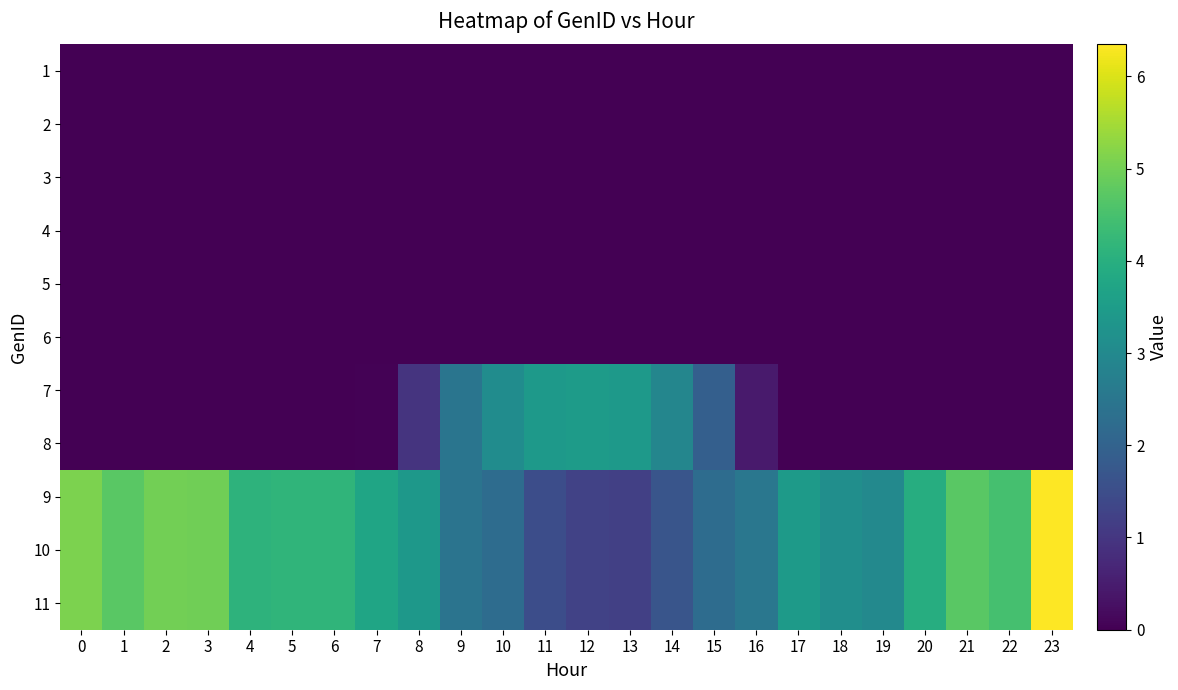

At which category is the sum across all series the highest?

23